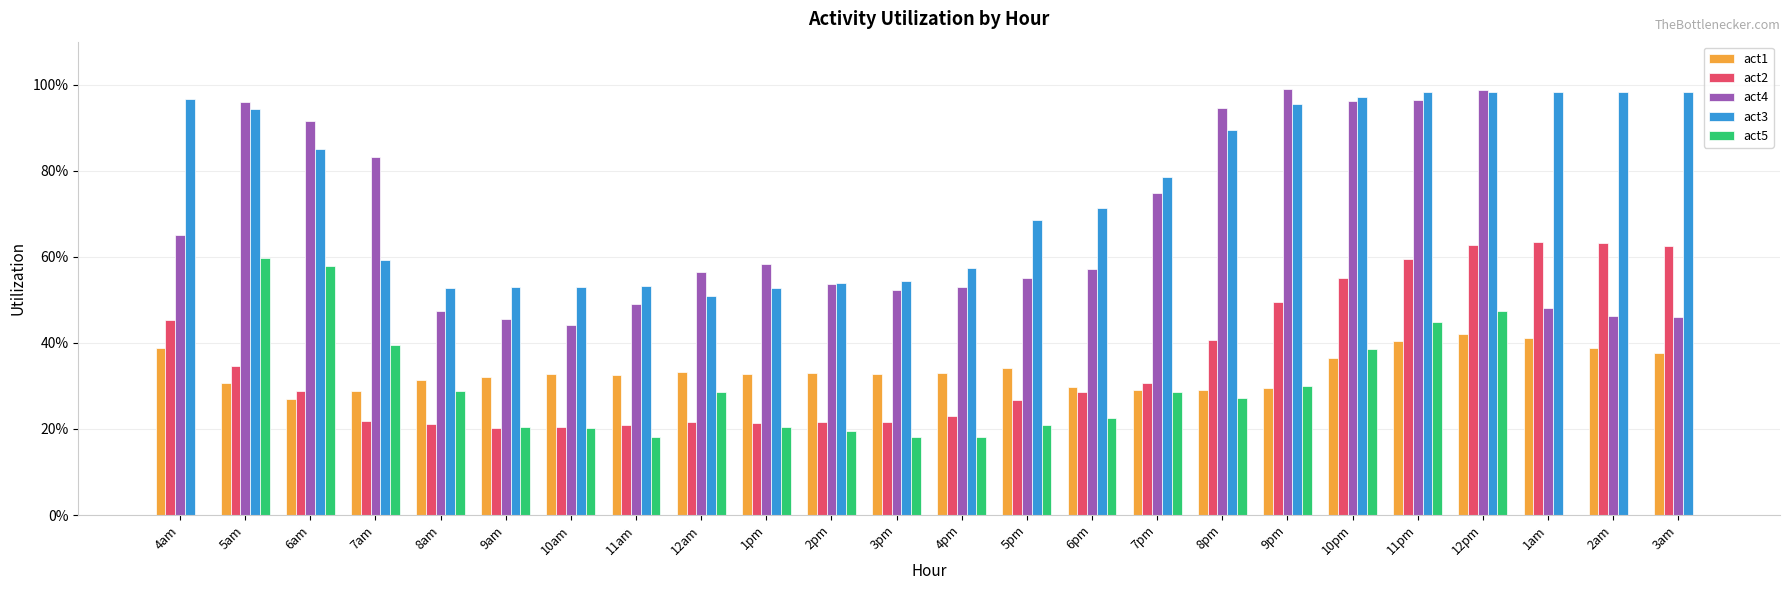

What is the lowest value of the act1 series?

0.3